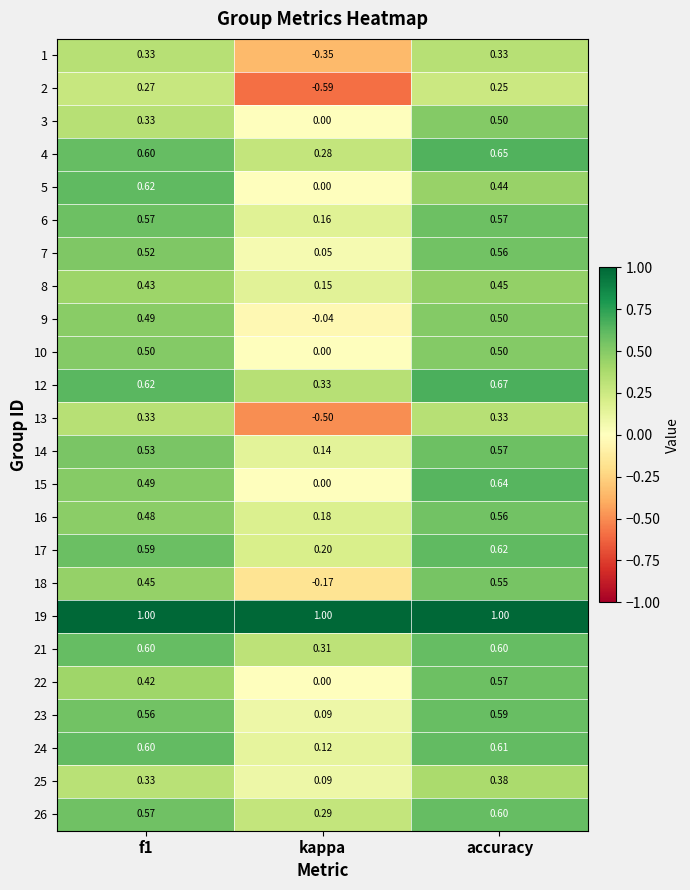

How many series are shown in this chart?

24